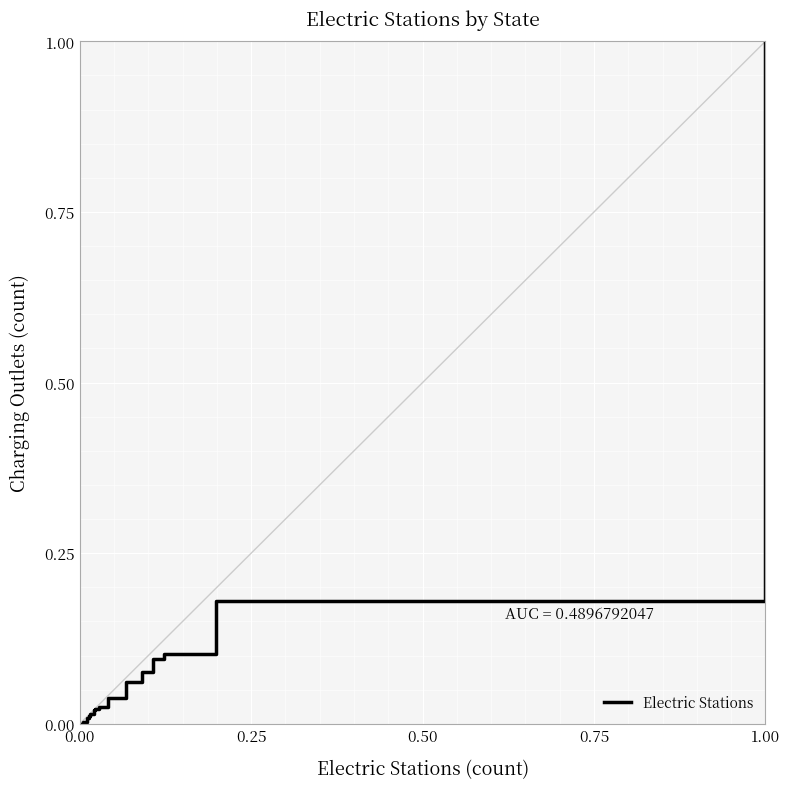

Does the chart display data point markers on the line(s)?

No